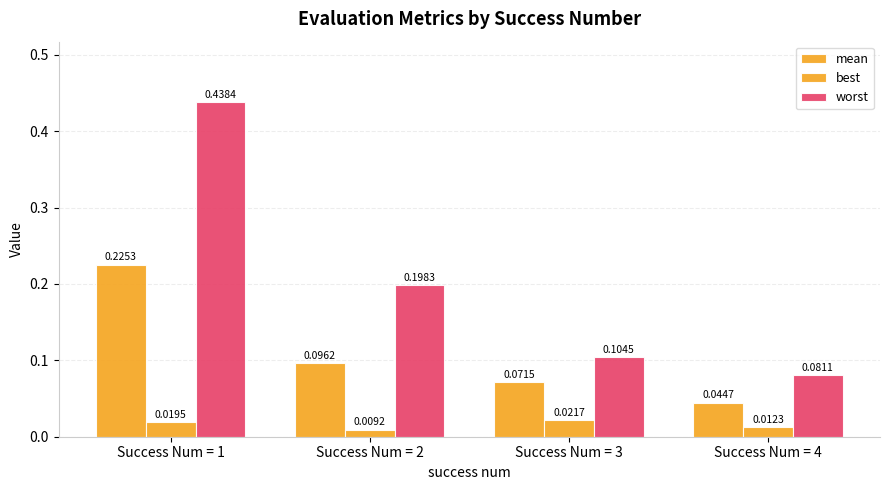

What is the sum of all mean values?

0.4